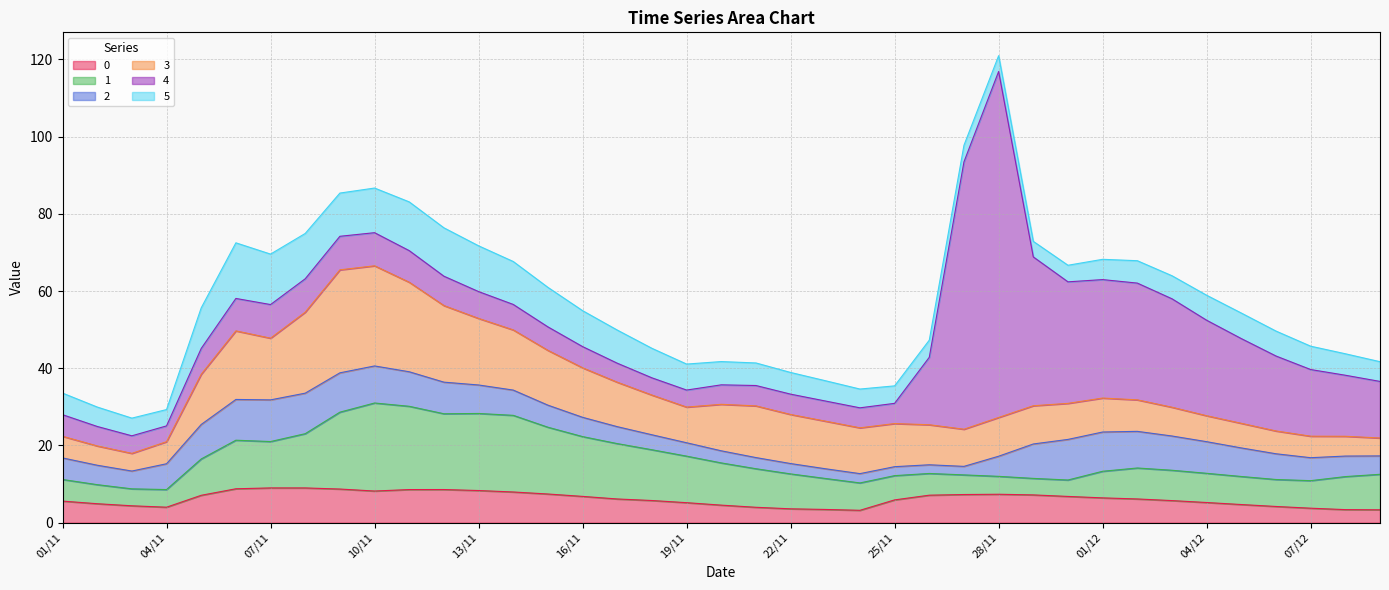

The 0 series shows 7.1 at 26/11. True or false?

True